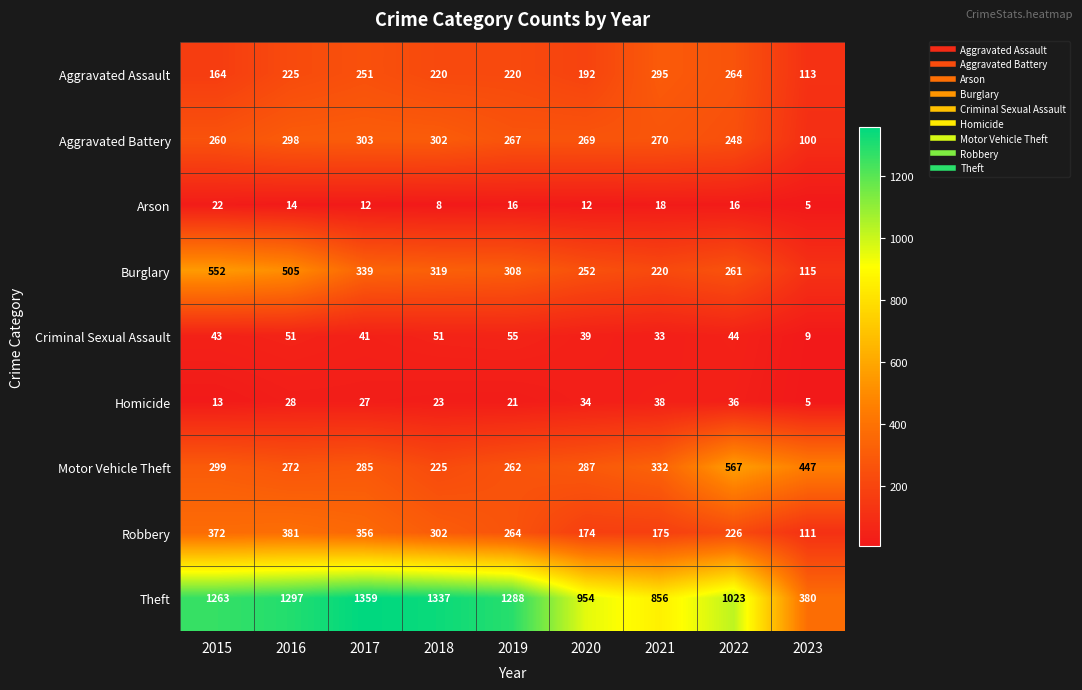

Rank the series by their maximum value, from highest to lowest.

Theft, Motor Vehicle Theft, Burglary, Robbery, Aggravated Battery, Aggravated Assault, Criminal Sexual Assault, Homicide, Arson